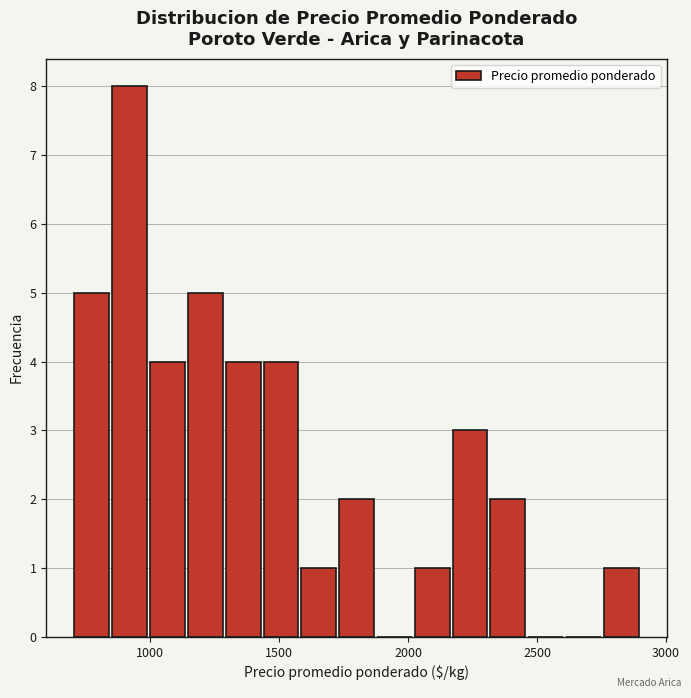

Around what value on the x-axis is the tallest bar? Give the approximate position of its centre, as read against the axis.

900